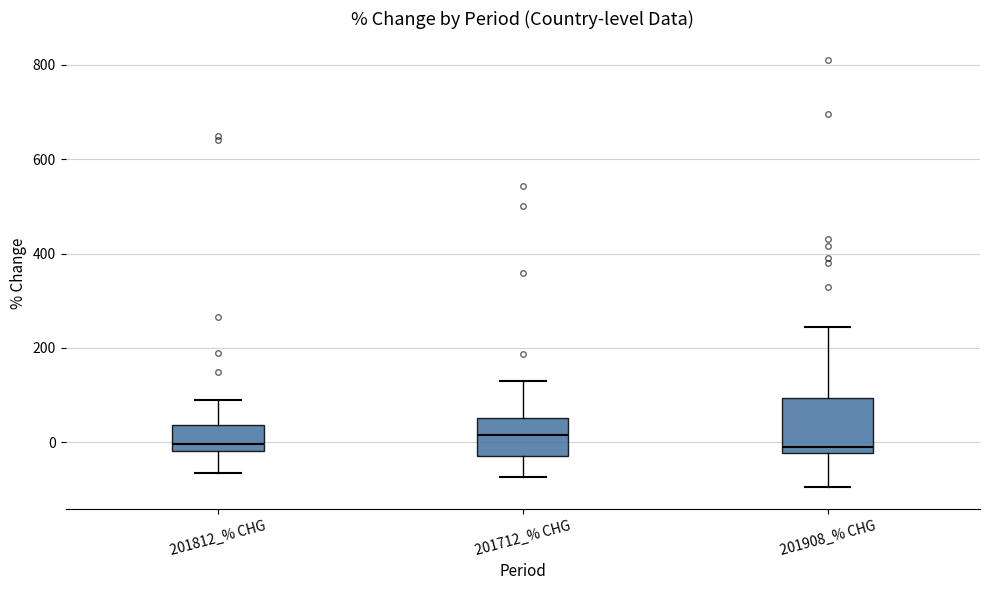

Which box is the tallest, from its lower edge to its upper edge?

201908_% CHG